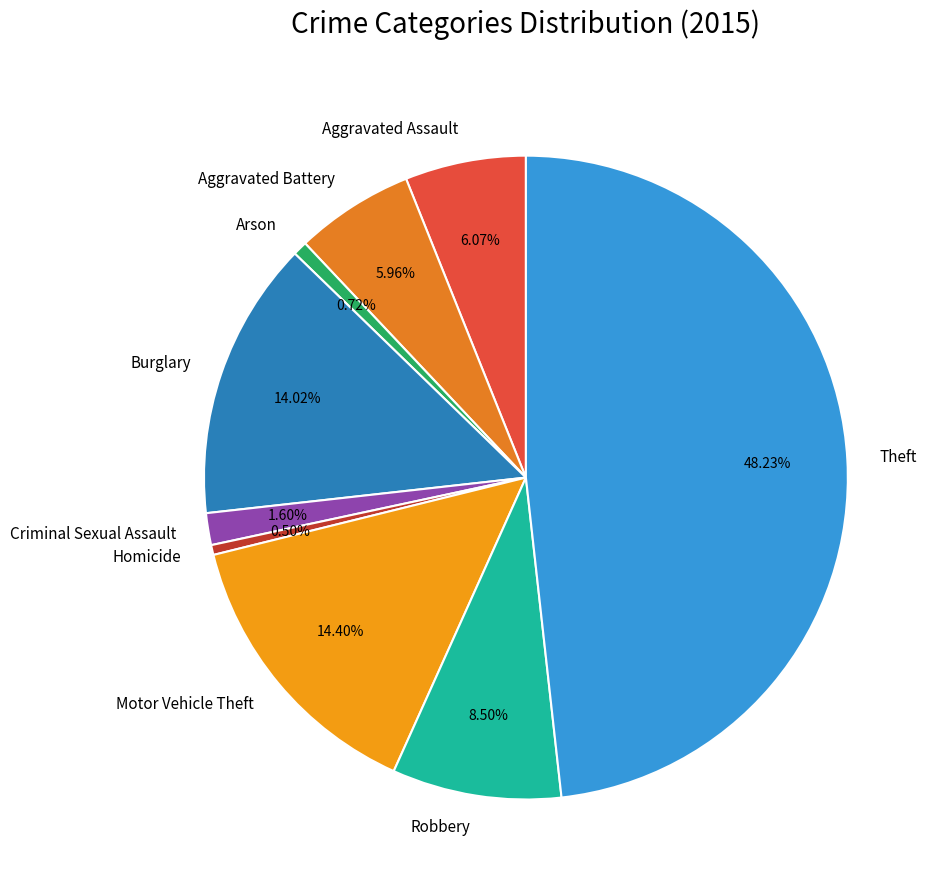

The Criminal Sexual Assault slice represents 2% of the pie. True or false?

True